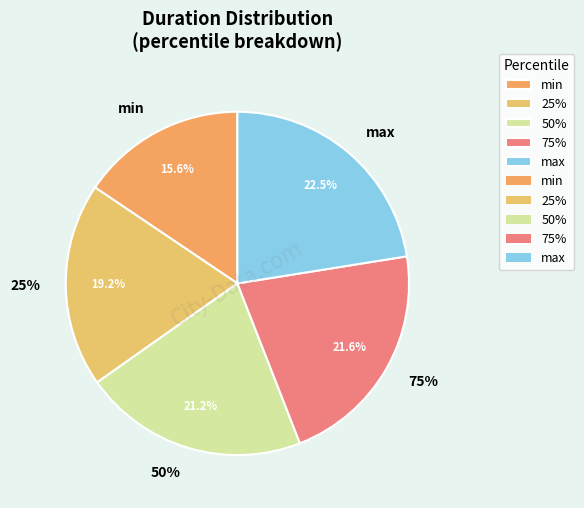

True or false: 25% accounts for 29% of the total.

False